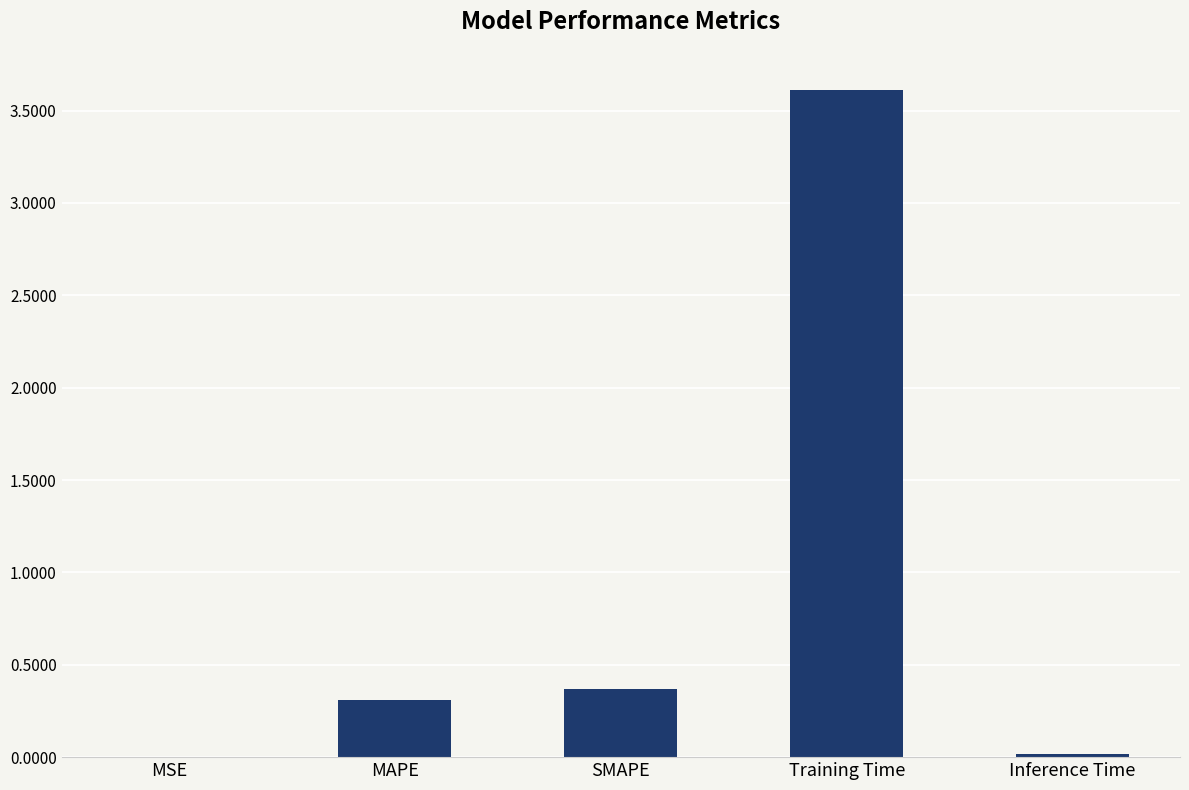

What is the change in value from SMAPE to Inference Time?

-0.4